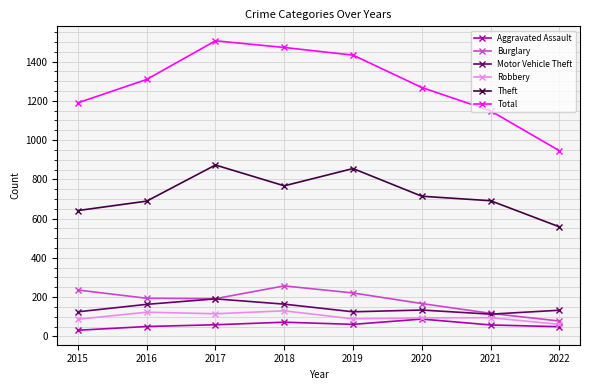

What is the difference between the maximum and minimum values in the Aggravated Assault series?

57